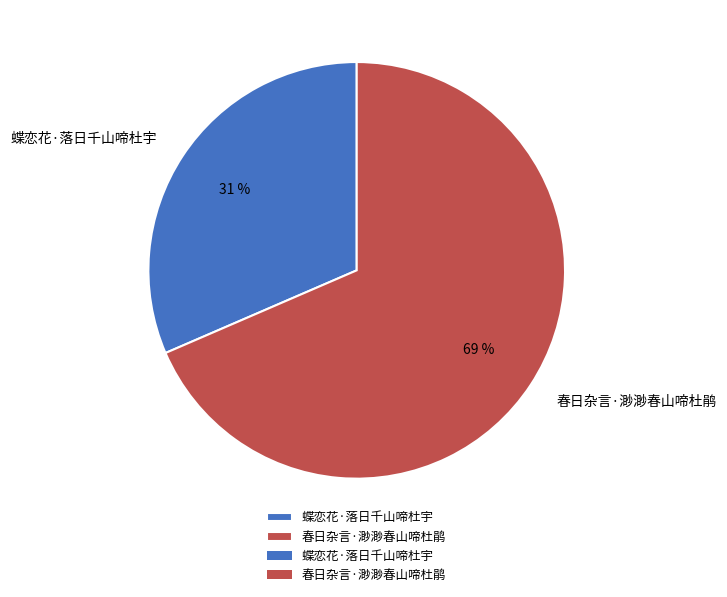

What is the ratio of the value at 春日杂言·渺渺春山啼杜鹃 to the value at 蝶恋花·落日千山啼杜宇?

2.2